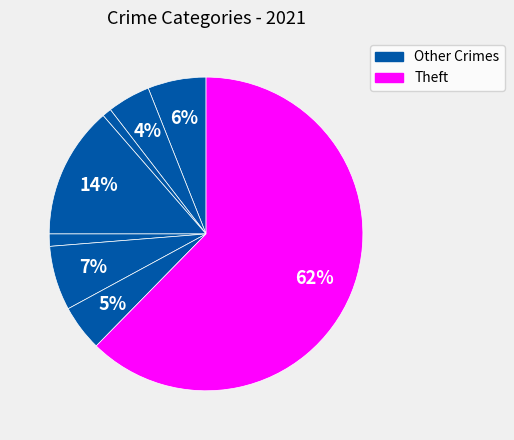

Which category accounts for the majority?

Theft